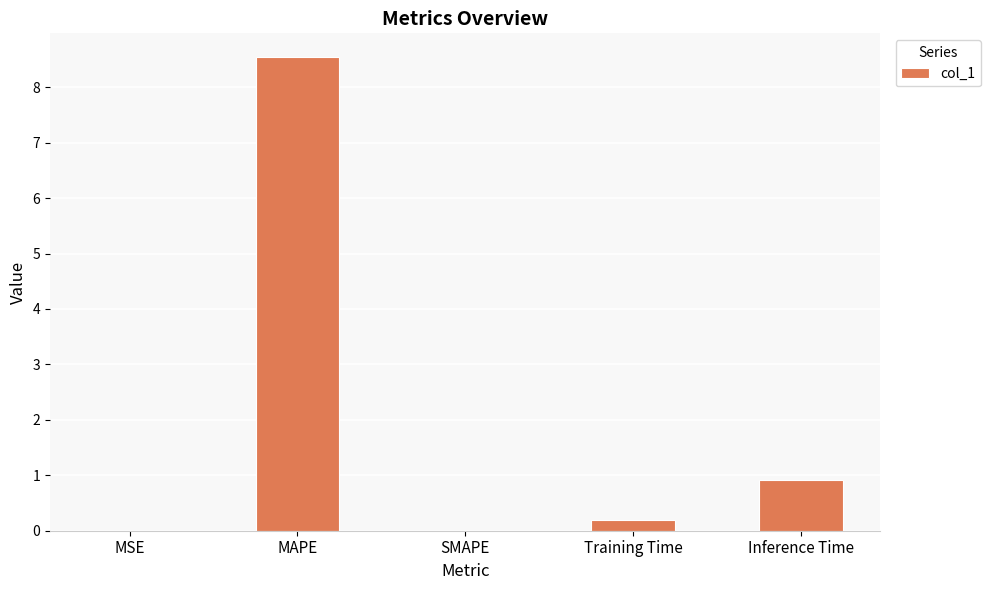

Where is the data nearest to the value 4?

Inference Time